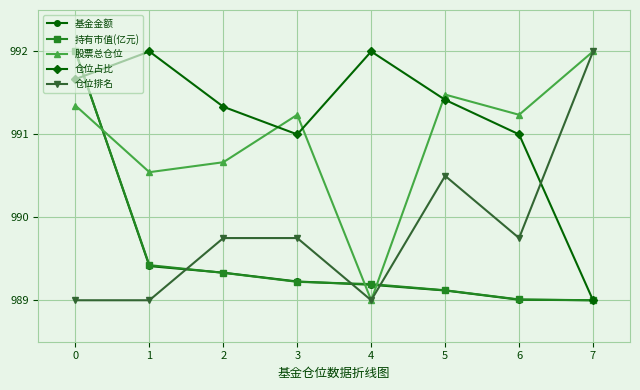

Is it true that 仓位占比 equals 991.0 at 6?

True